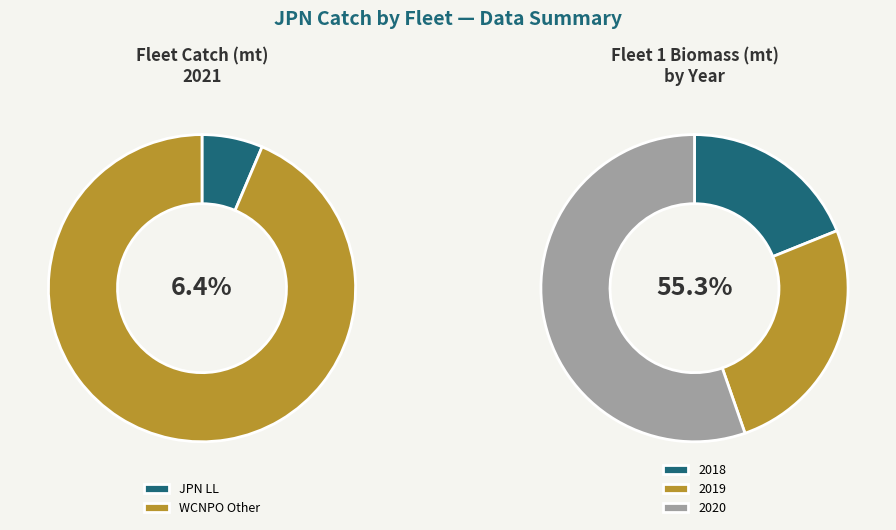

To the nearest percent, what is the average slice percentage?

50%